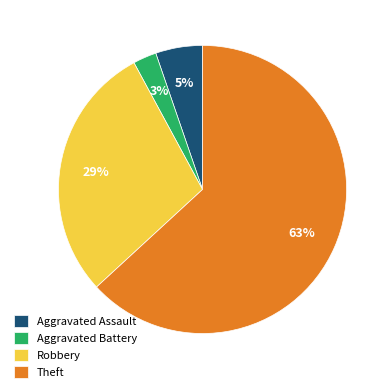

Approximately how many times larger is the value at Robbery compared to Theft?

0.5